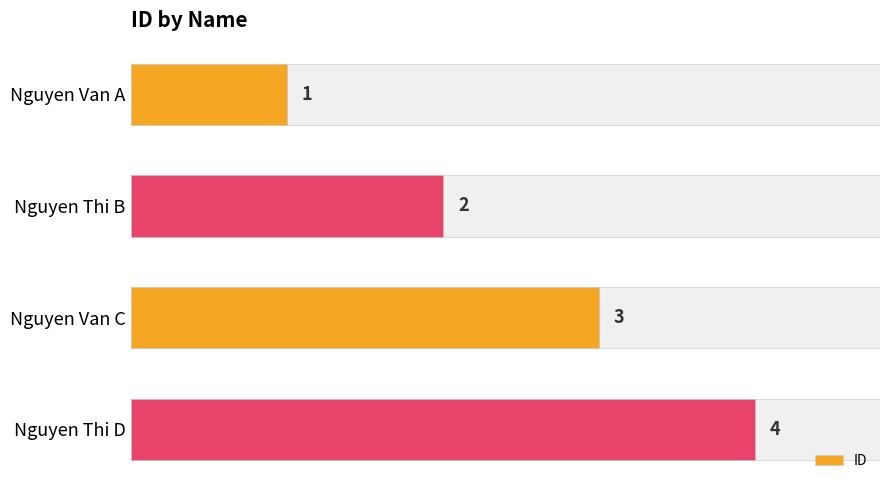

Reading left to right, transcribe all the data shown in this chart.

1	2	3	4